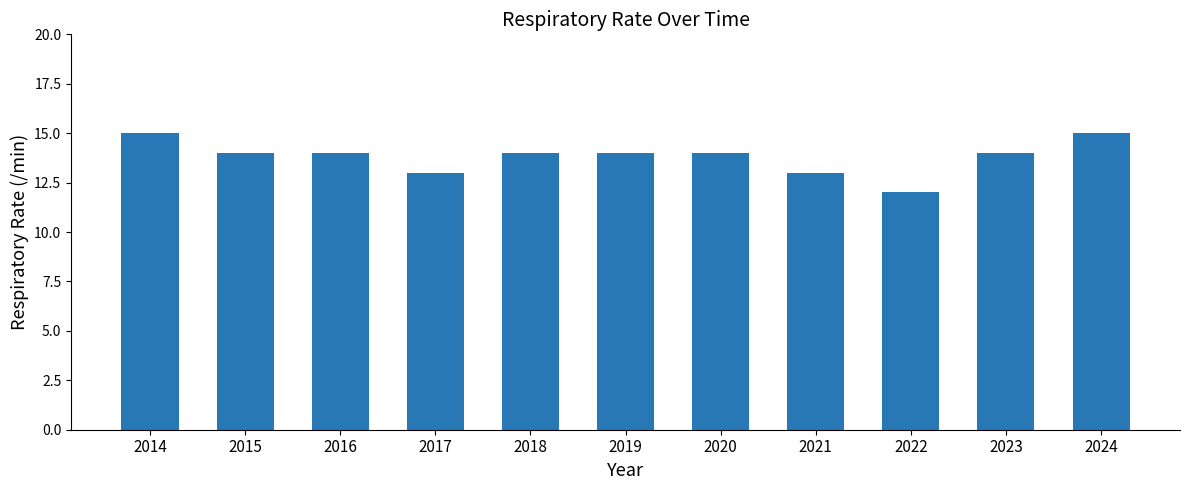

What is the maximum value shown in the chart?

15